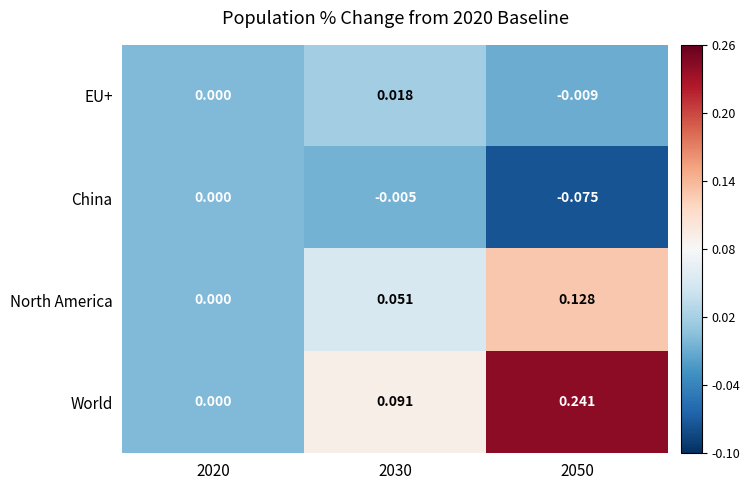

Rank the series by their maximum value, from lowest to highest.

China, EU+, North America, World